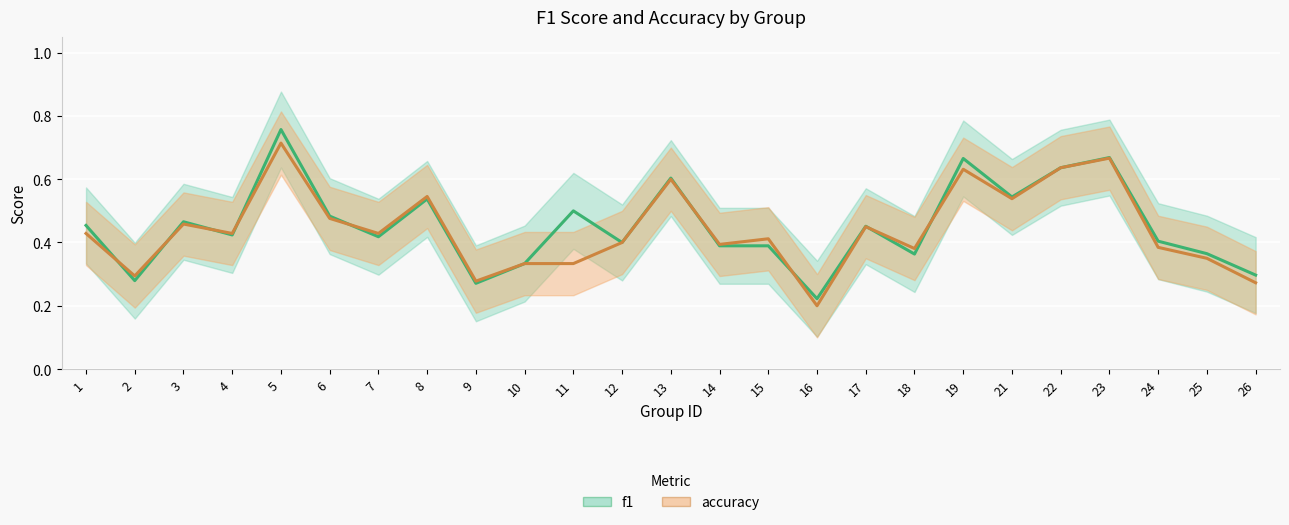

In f1, how many points are higher than both neighbors (excluding endpoints)?

8